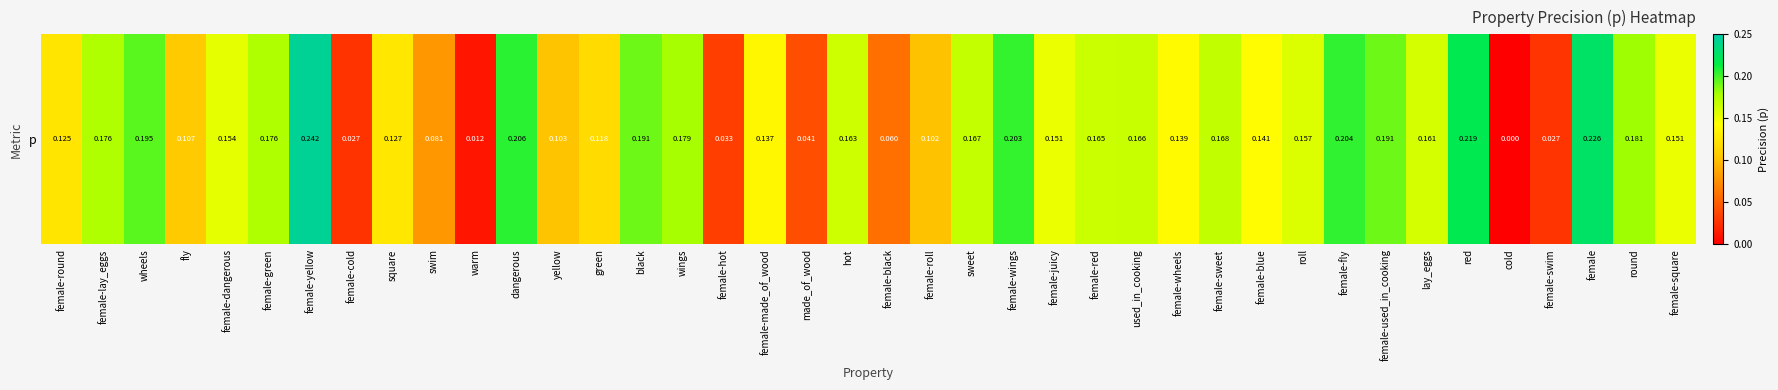

Reading left to right, what are all the values shown in this chart?

0.1	0.2	0.2	0.1	0.2	0.2	0.2	0.0	0.1	0.1	0.0	0.2	0.1	0.1	0.2	0.2	0.0	0.1	0.0	0.2	0.1	0.1	0.2	0.2	0.2	0.2	0.2	0.1	0.2	0.1	0.2	0.2	0.2	0.2	0.2	0.0	0.0	0.2	0.2	0.2